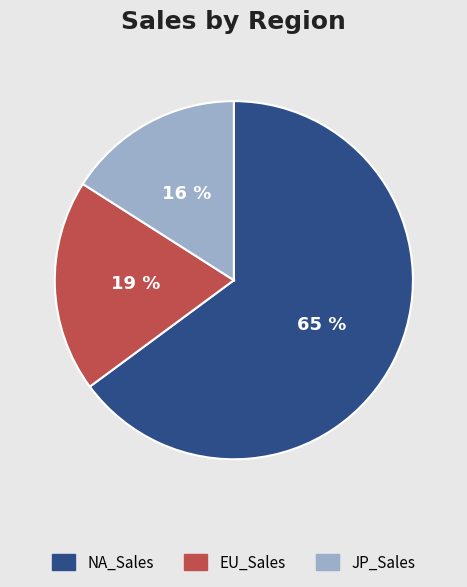

To the nearest percent, what percentage of the pie is NA_Sales?

65%